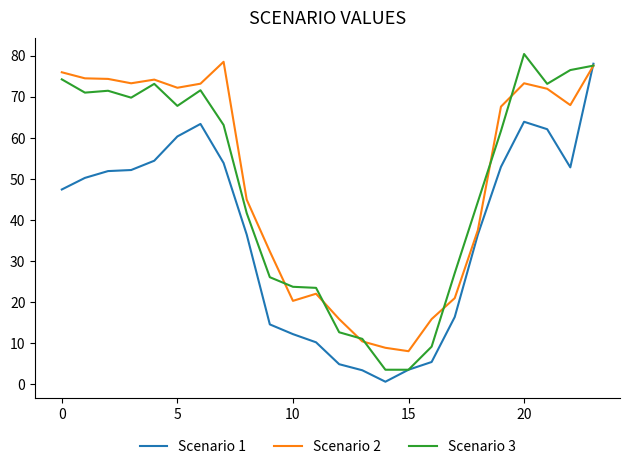

What is the greatest value displayed?

80.4